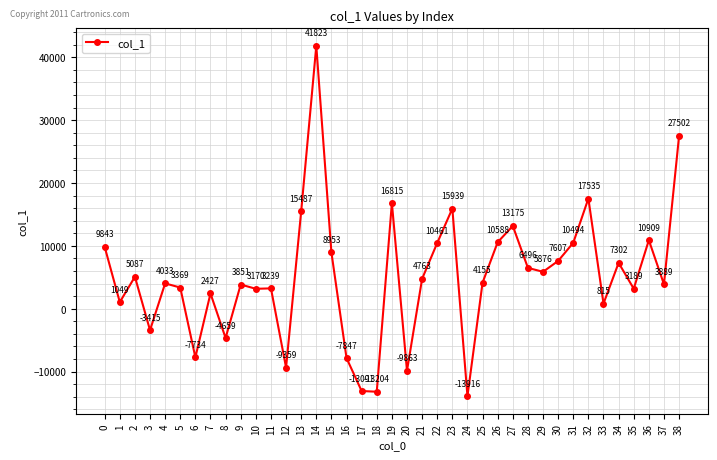

What is the sum of the values at 11 and 16?

-4607.6